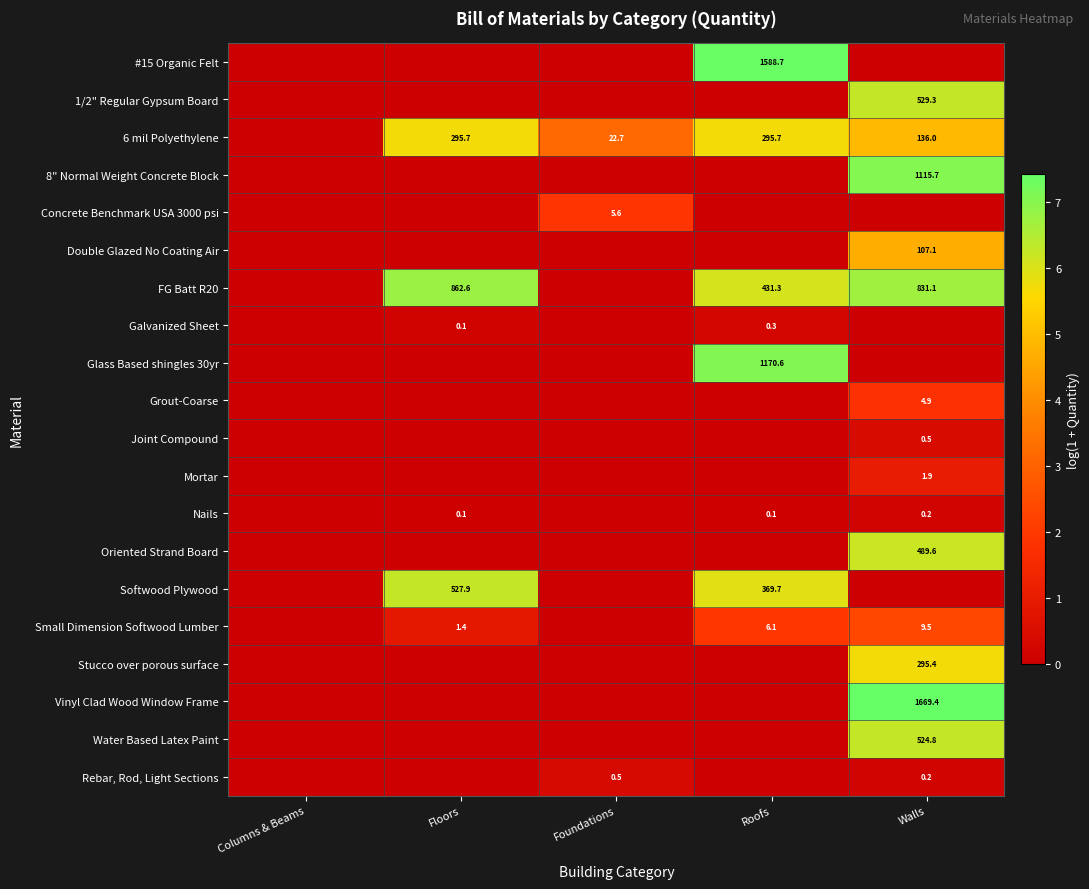

At which label does FG Batt R20 first exceed 6?

Floors